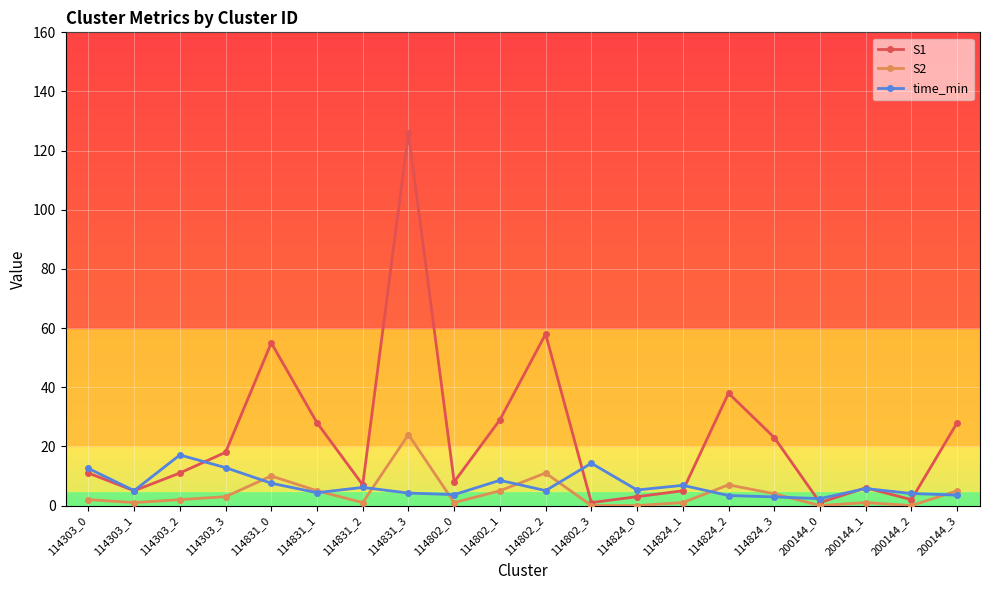

Is the value of S1 at 114303_0 greater than the value of time_min at 114831_1?

Yes